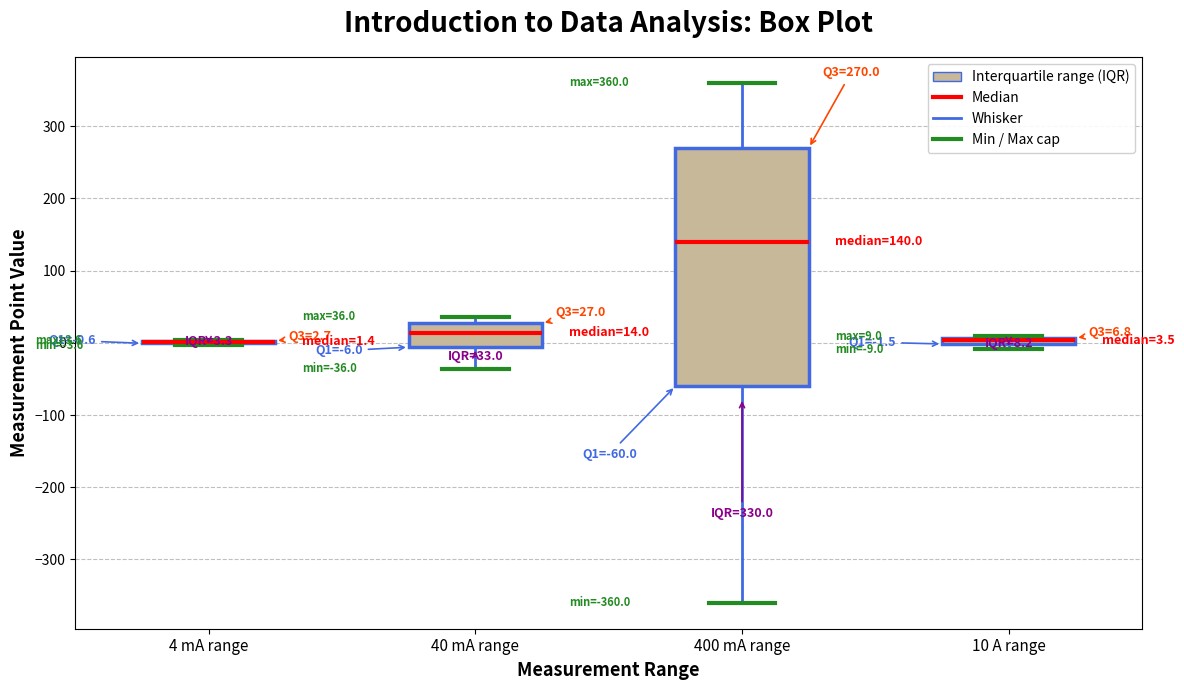

Which box is the tallest, from its lower edge to its upper edge?

400 mA range